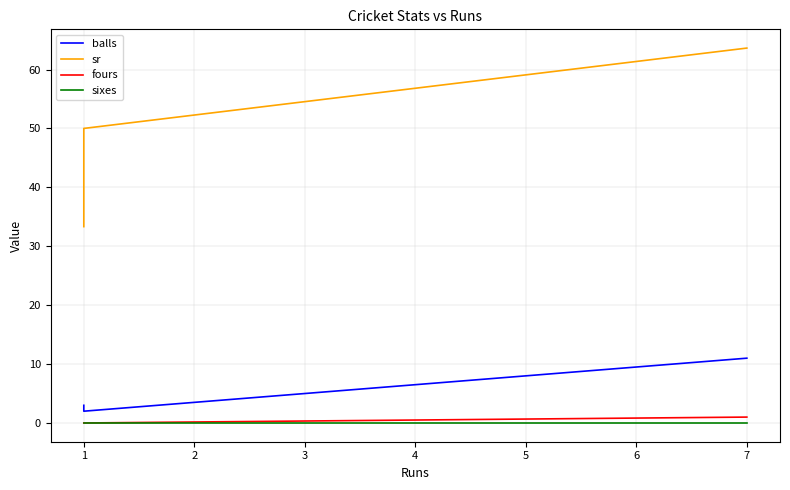

Which series has the widest spread of values?

sr